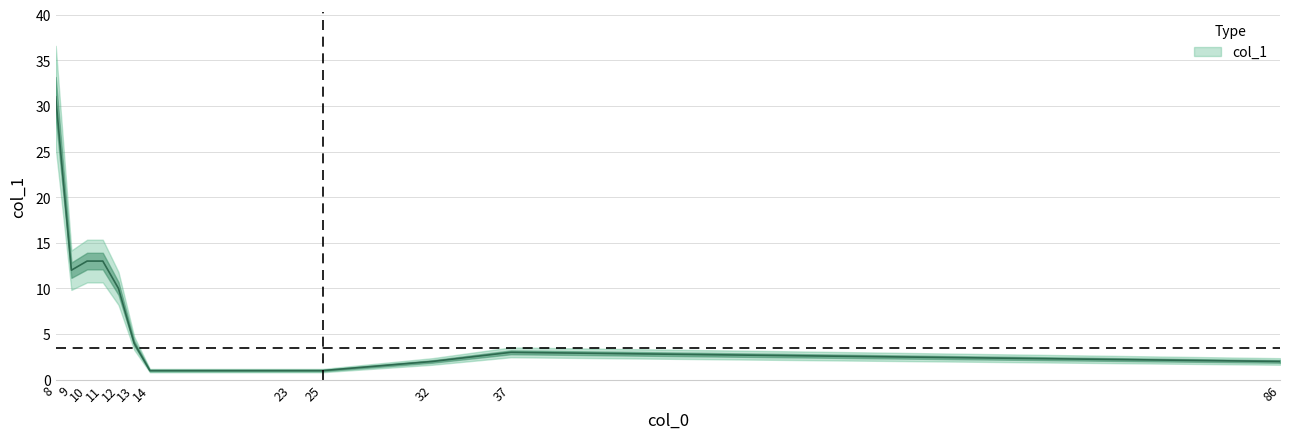

How many interior local valleys (lower than both neighbors) does the data have?

1